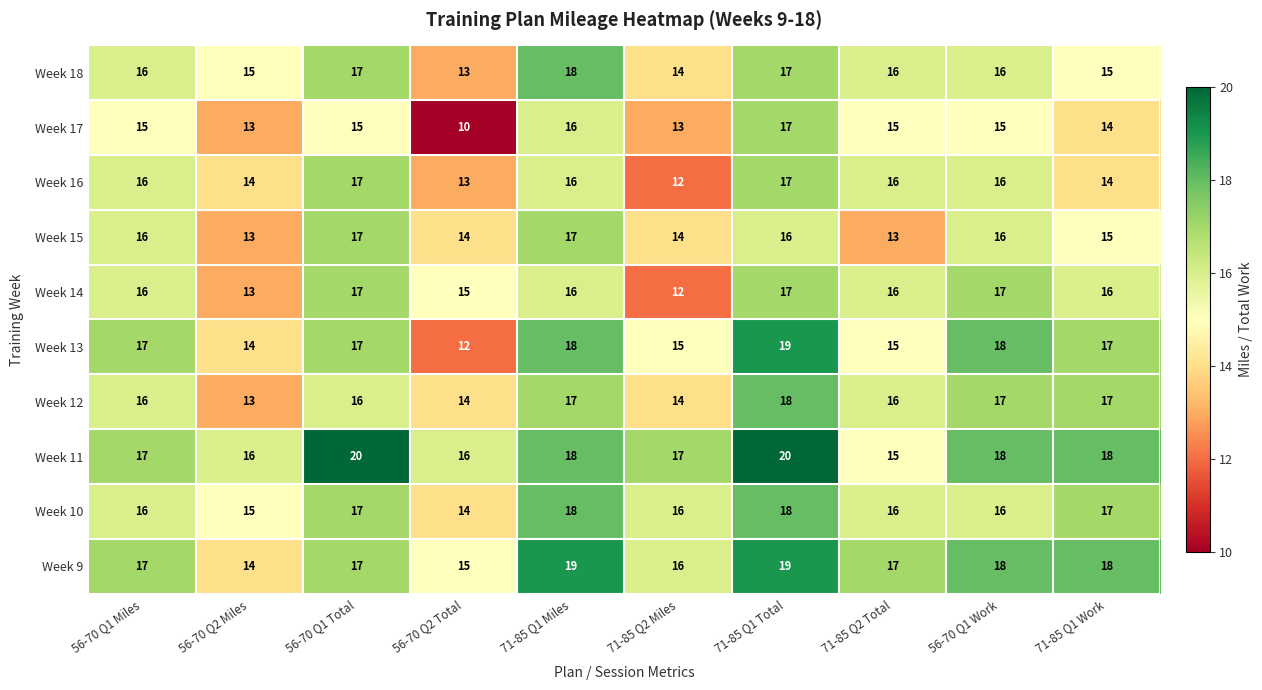

What value does the Week 14 series have at 71-85 Q1 Total?

17